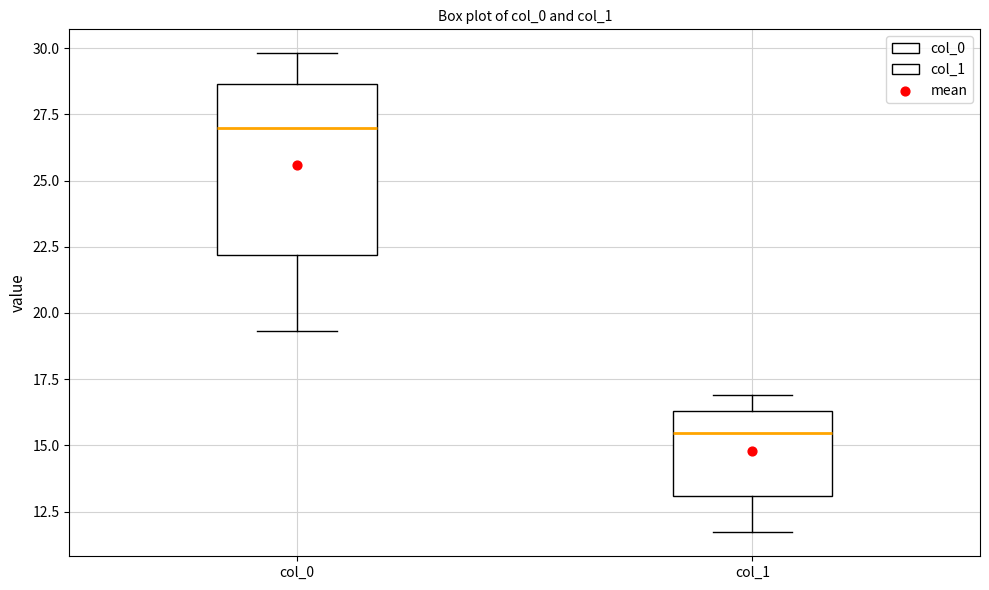

Where is the upper edge of the box for col_0 on the y-axis? The values are not printed on the chart, so give them approximately, as read against the axis.

28.5